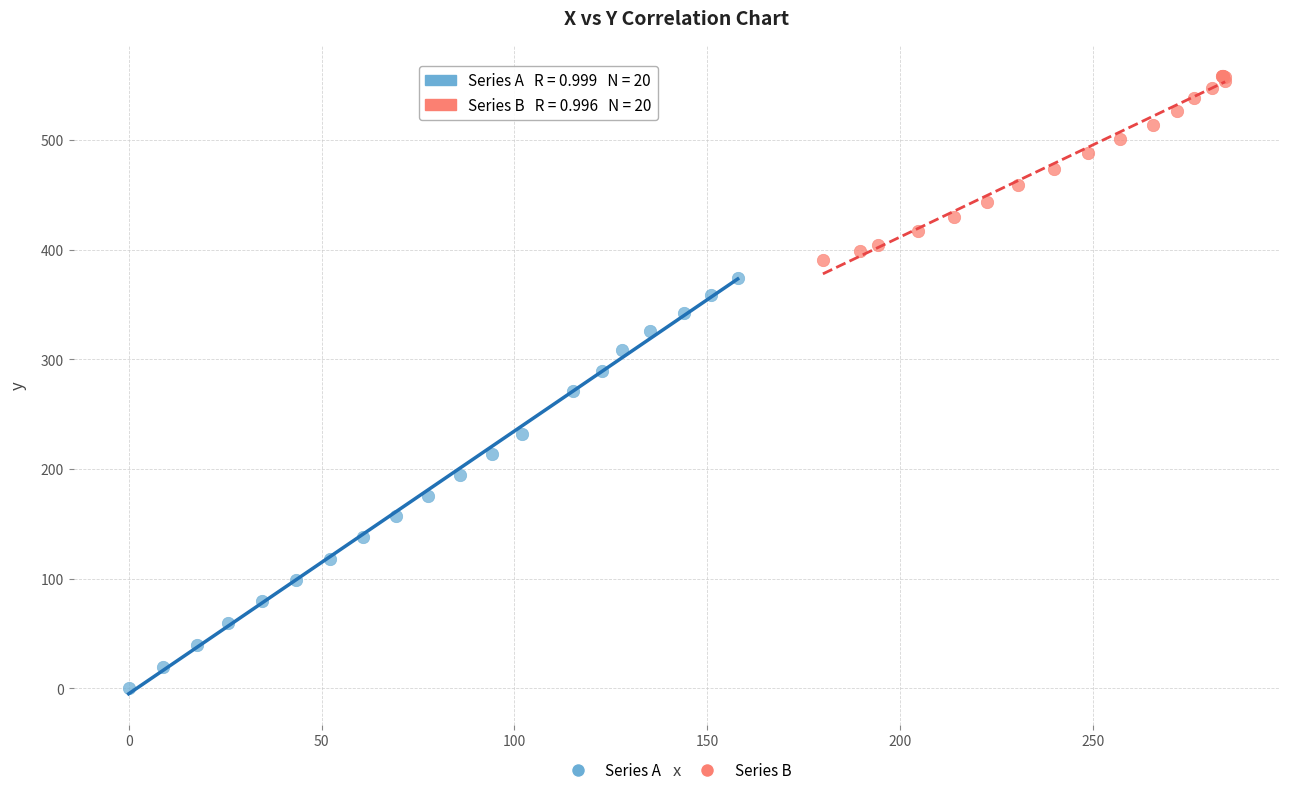

Which series reaches the minimum Y coordinate?

Series A